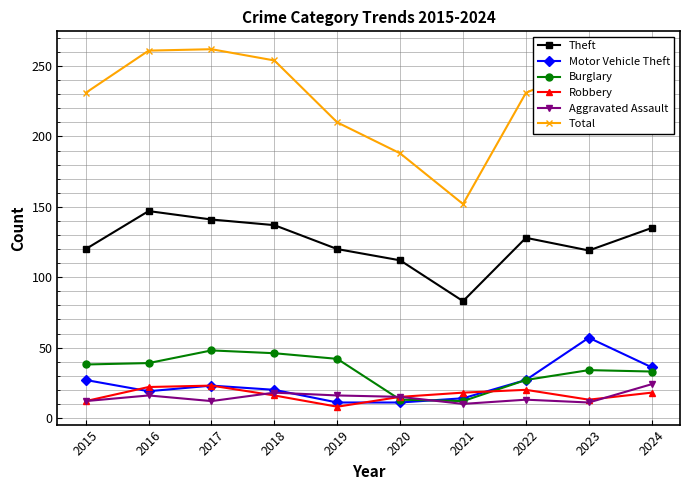

What is the minimum value shown in the chart?

8